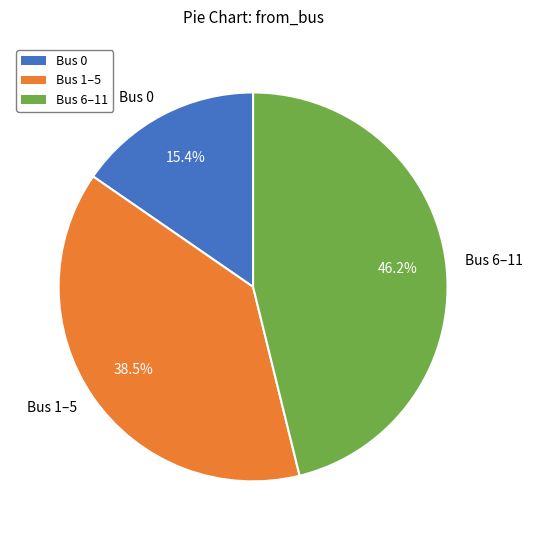

How many slices are in this pie chart?

3